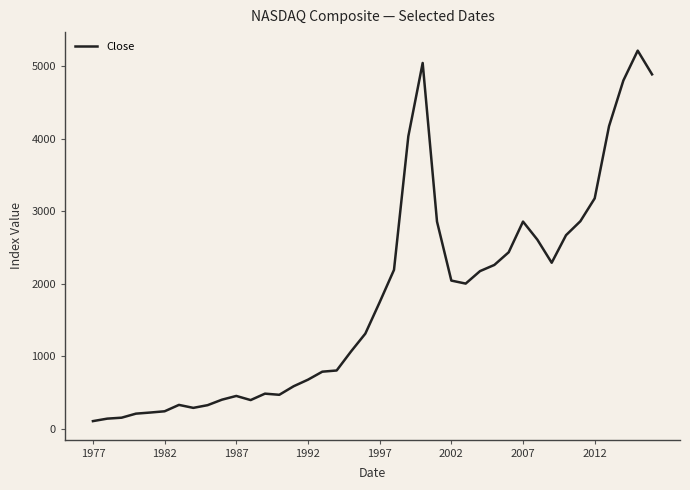

What is the maximum value shown in the chart?

5218.9